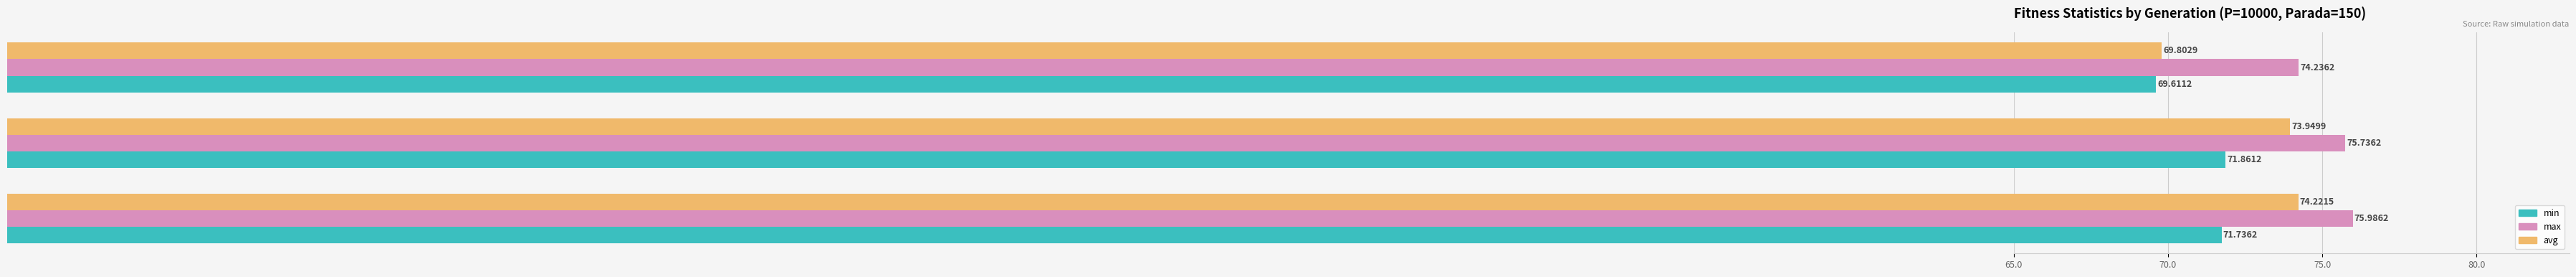

What is the difference between the second highest and minimum values in the avg series?

4.1